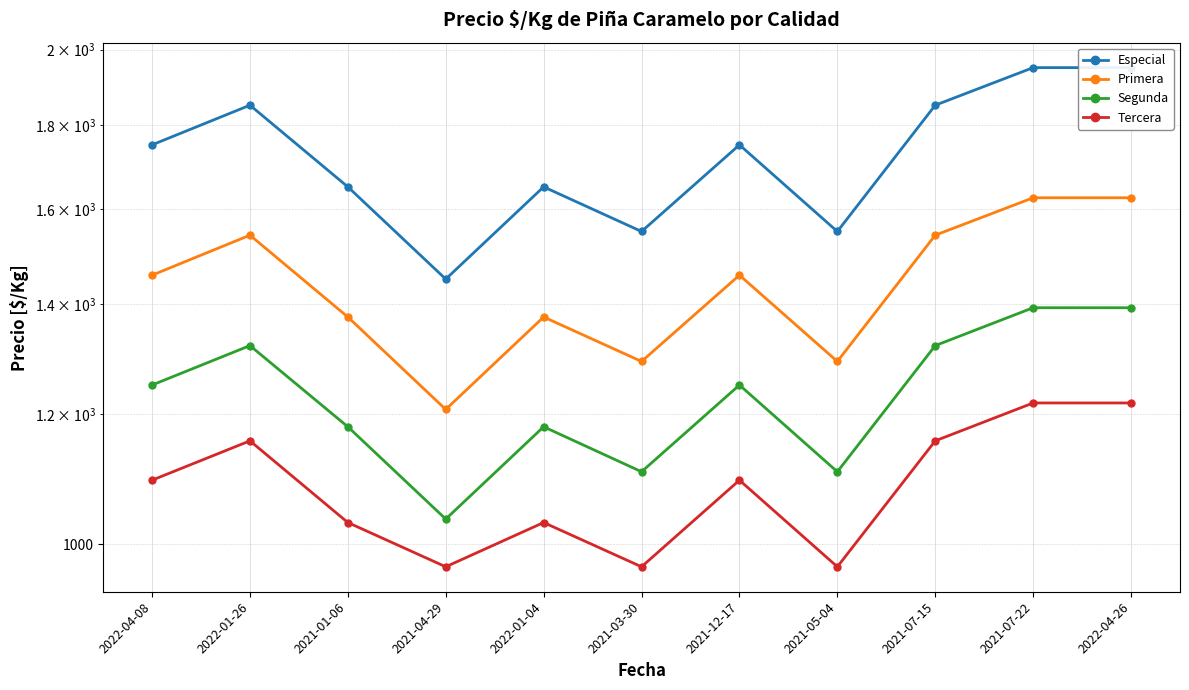

What is the maximum value for Primera?

1625